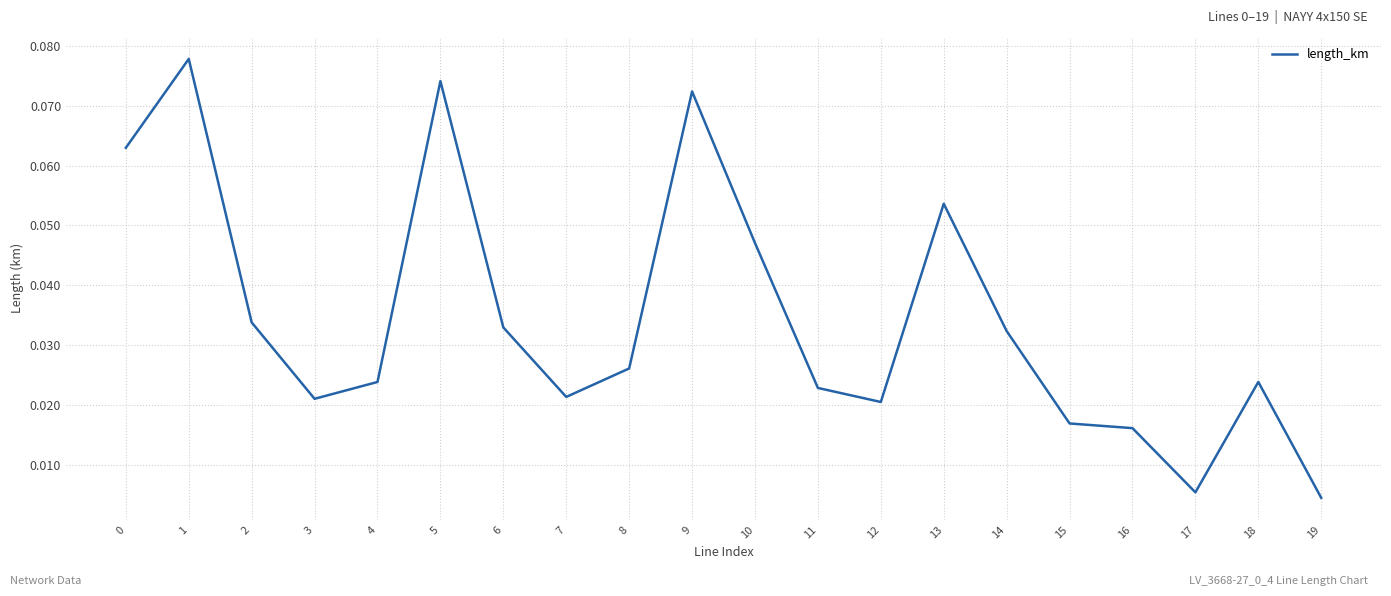

Between 10 and 13, which is larger?

13